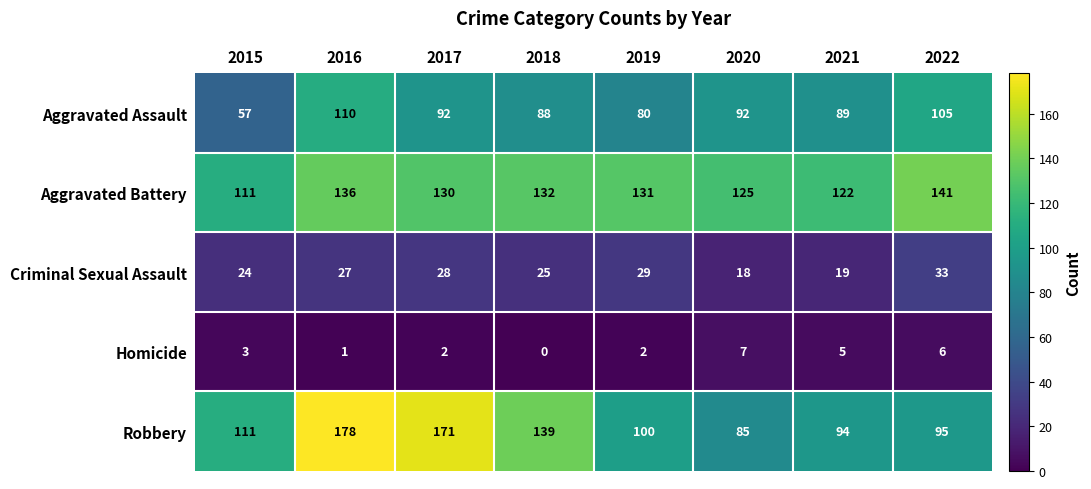

List the series in order of their peak value, highest first.

Robbery, Aggravated Battery, Aggravated Assault, Criminal Sexual Assault, Homicide